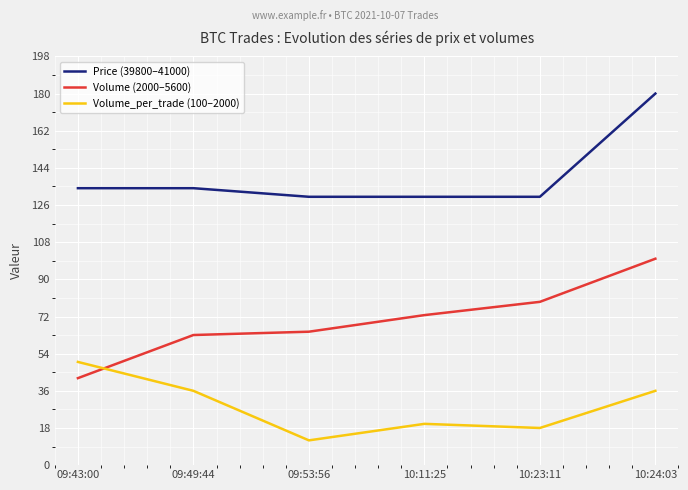

What is the minimum value shown in the chart?

12.0